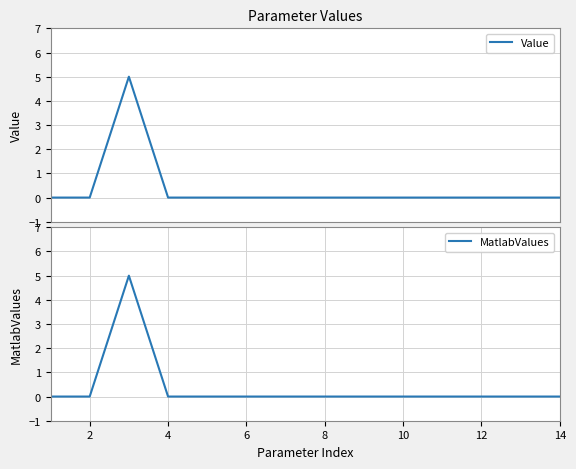

What is the highest value of the Value series?

5